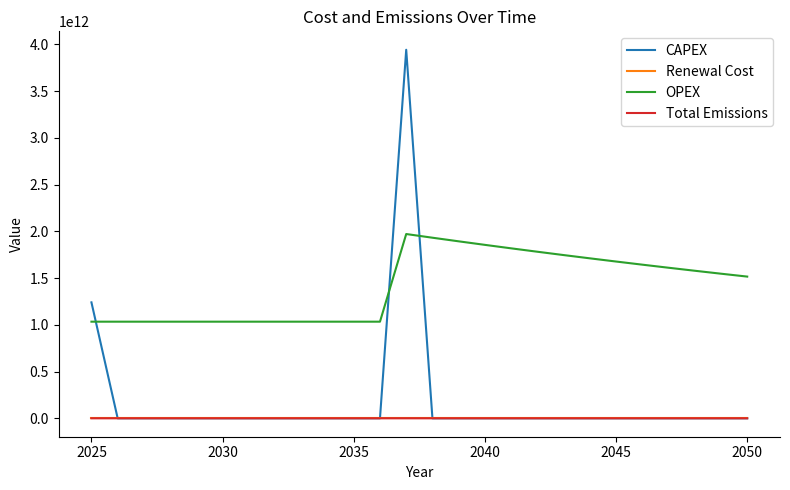

Which series has the largest range (max minus min)?

CAPEX